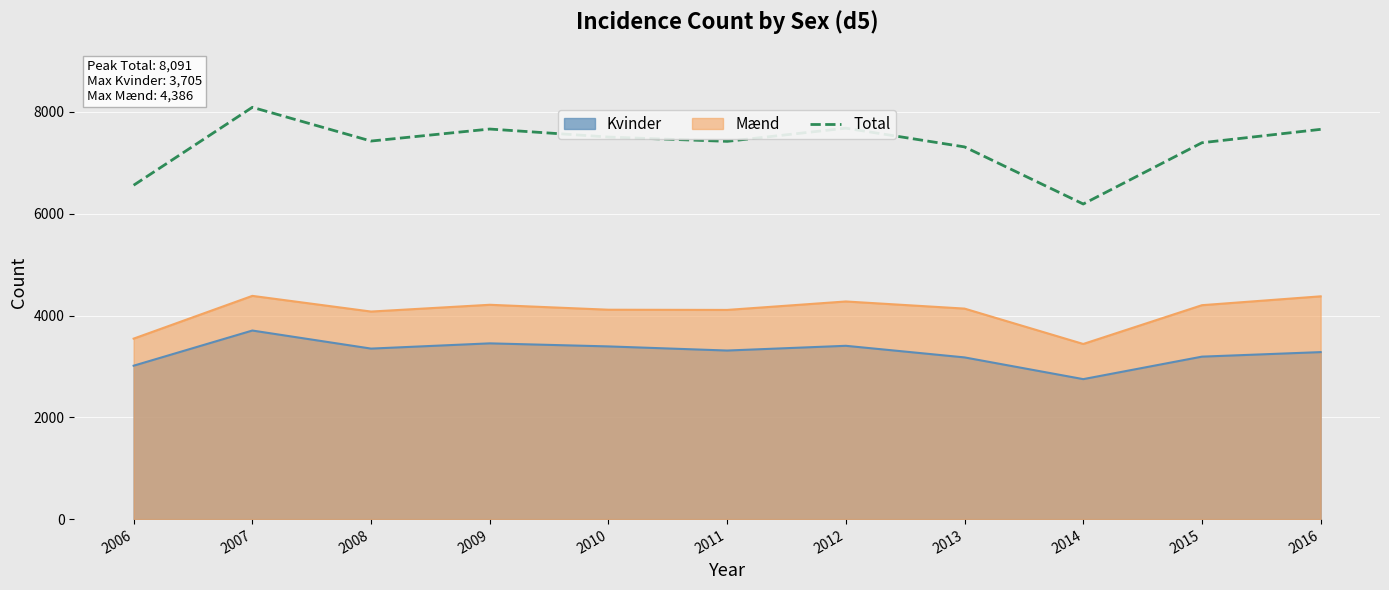

How many lines are shown in the chart?

3